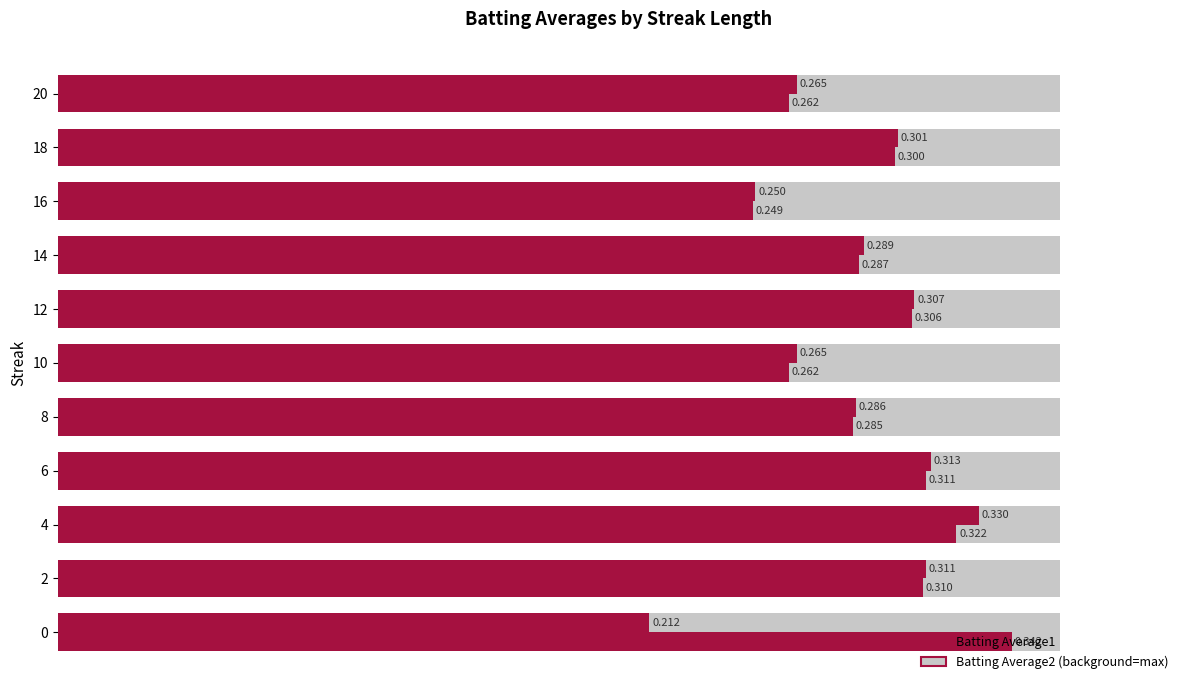

How many series are shown in this chart?

2